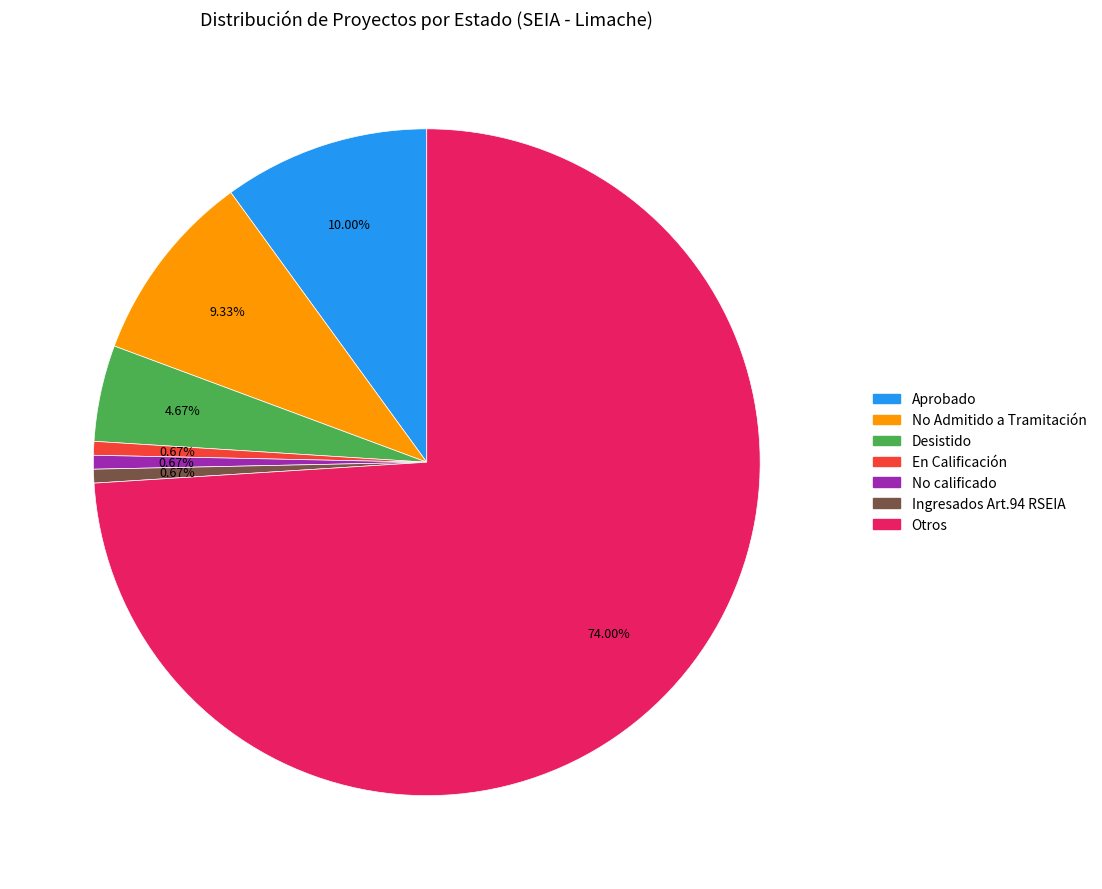

Do Otros and En Calificación together represent more than half of the pie?

Yes